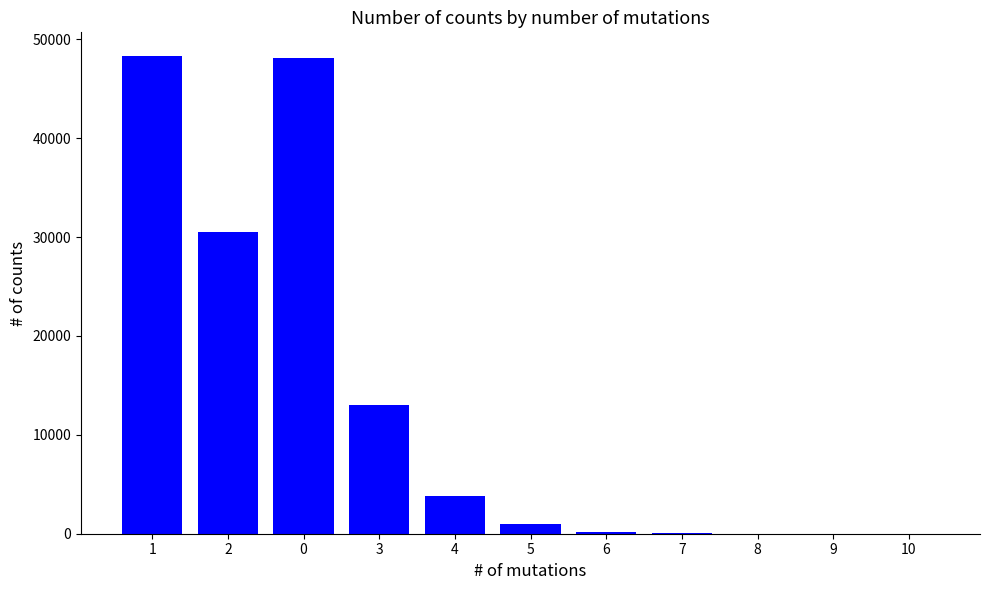

At which label is the value closest to 24152?

2